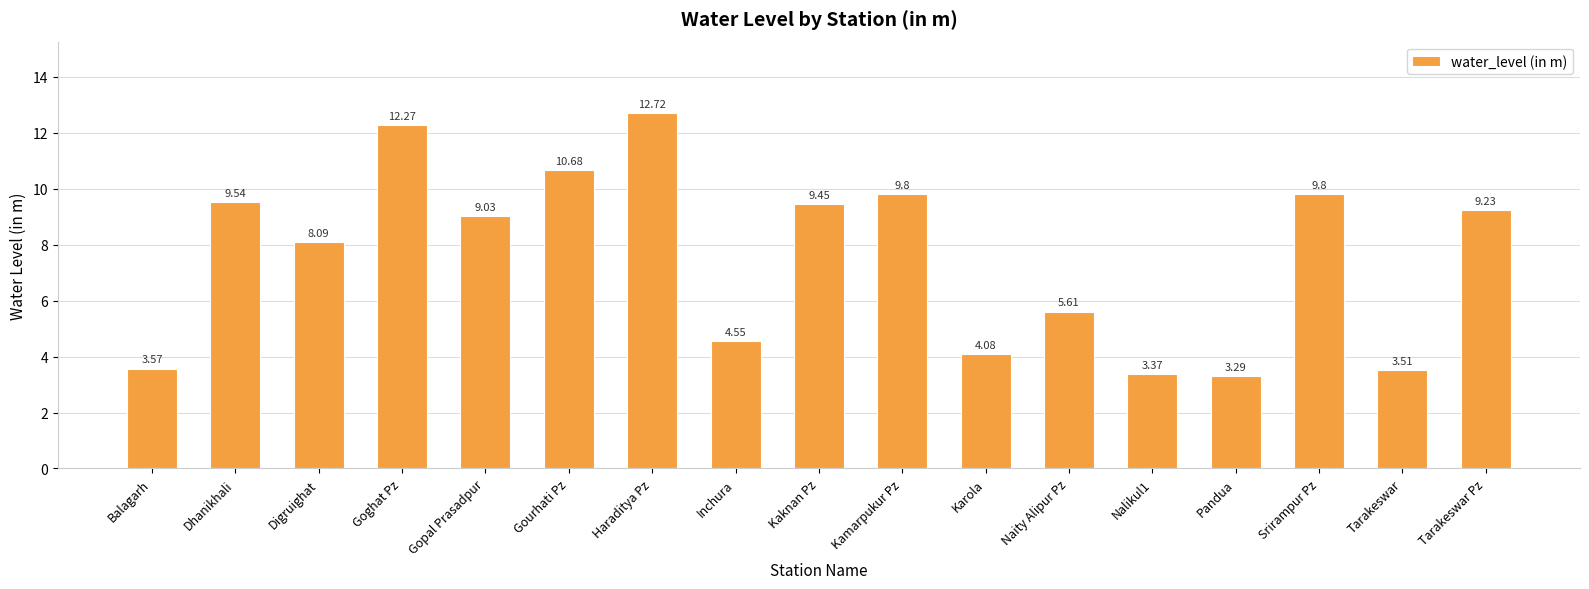

Where does the data first go above 9?

Dhanikhali